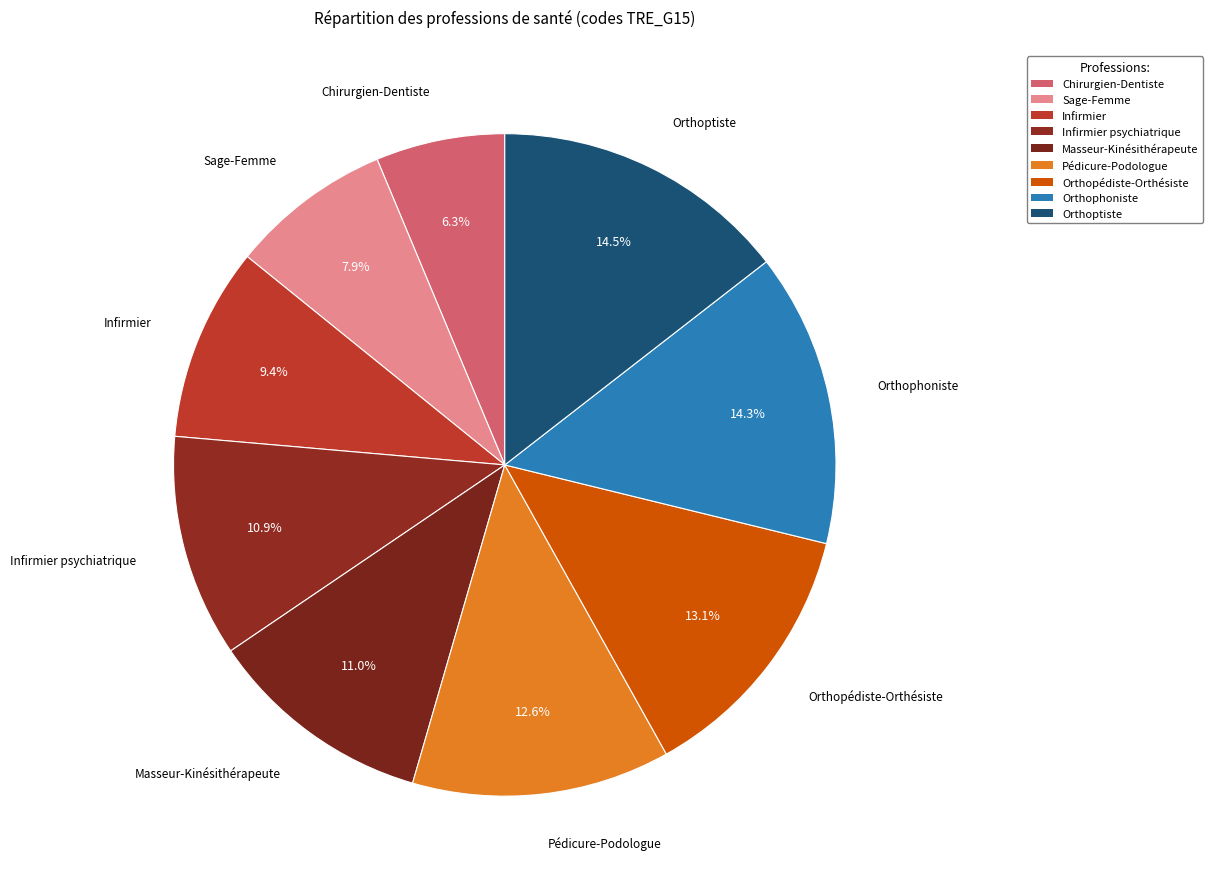

Count the number of slices in the pie.

9